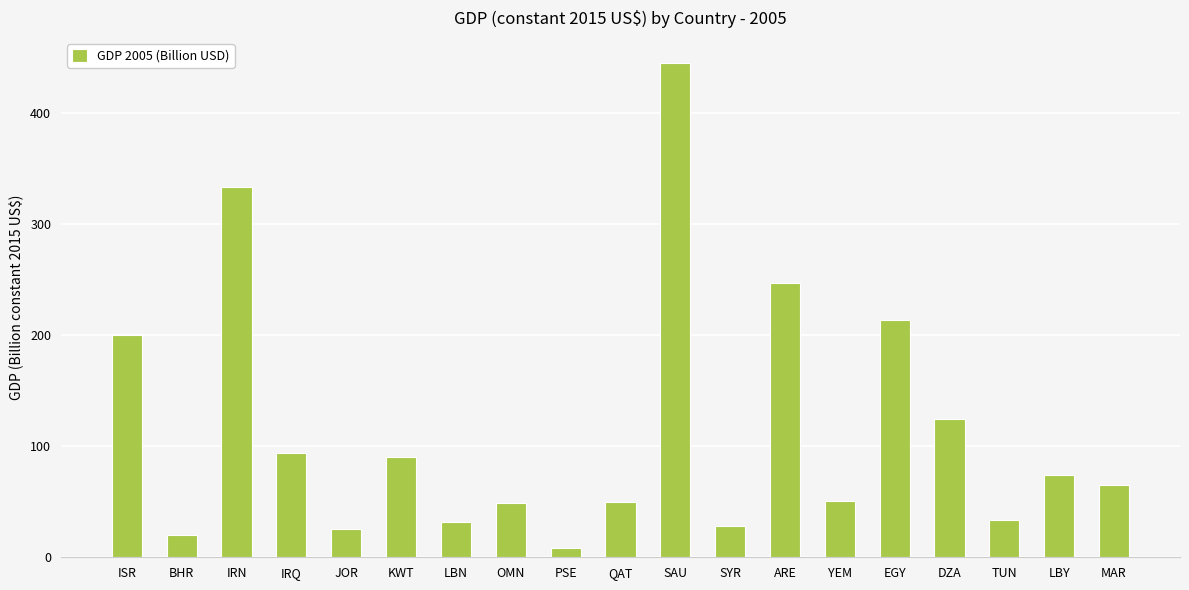

Is it true that the value at ARE is 247.1?

True